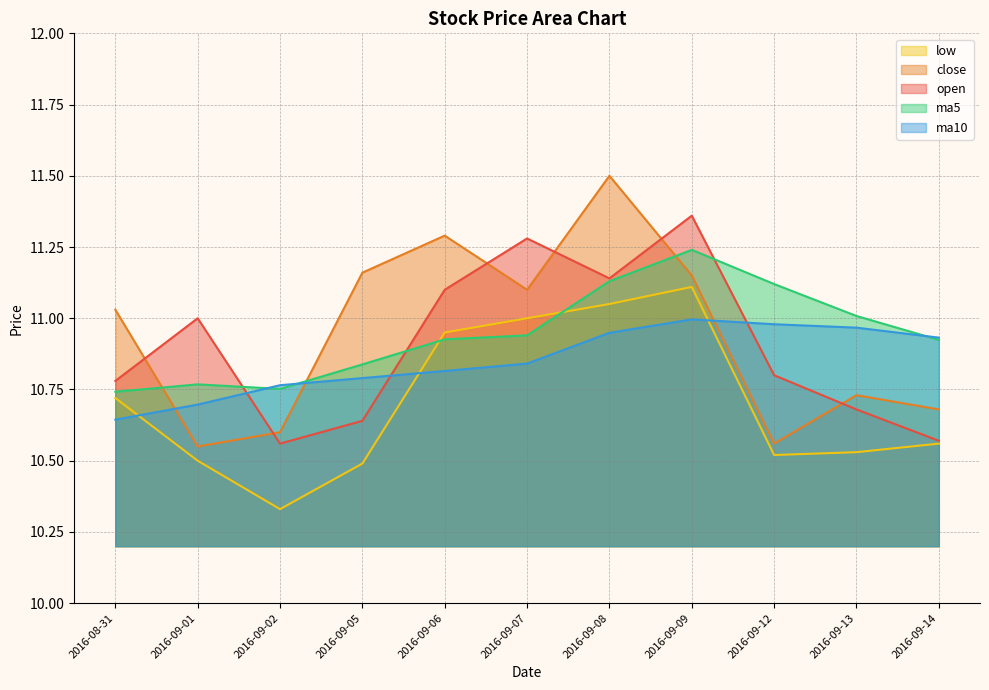

Reading left to right, list all the values displayed in this chart.

open: 10.8	11.0	10.6	10.6	11.1	11.3	11.1	11.4	10.8	10.7	10.6
close: 11.0	10.6	10.6	11.2	11.3	11.1	11.5	11.2	10.6	10.7	10.7
low: 10.7	10.5	10.3	10.5	10.9	11.0	11.1	11.1	10.5	10.5	10.6
ma5: 10.7	10.8	10.8	10.8	10.9	10.9	11.1	11.2	11.1	11.0	10.9
ma10: 10.6	10.7	10.8	10.8	10.8	10.8	10.9	11.0	11.0	11.0	10.9